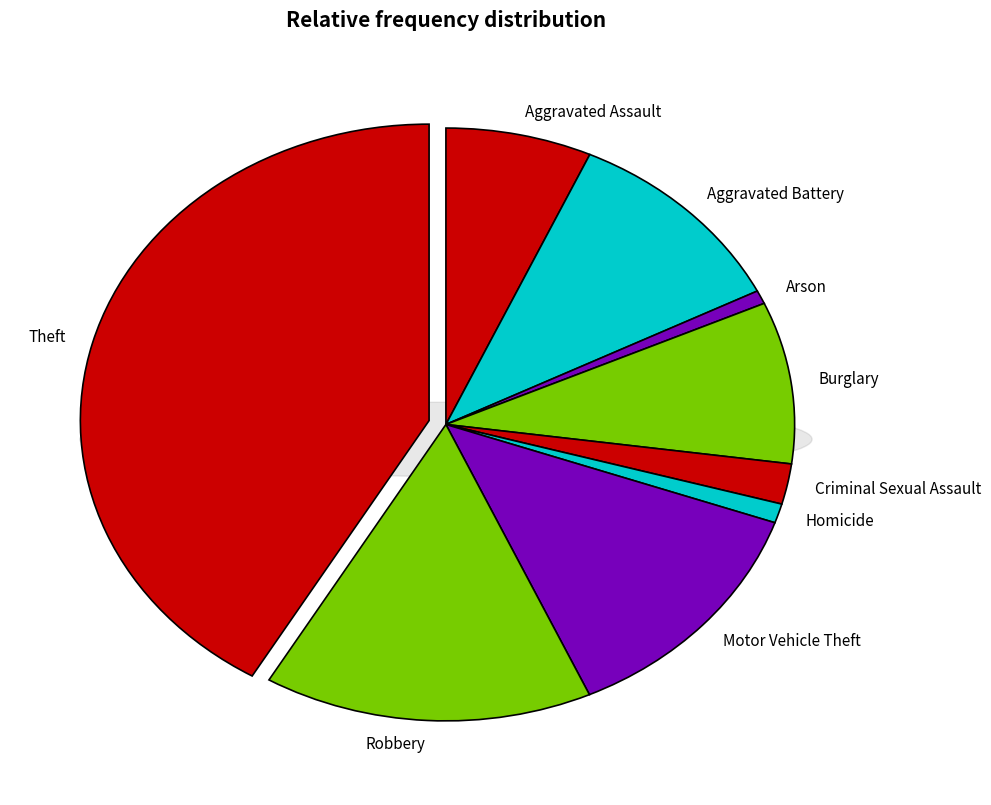

Which has a higher value, Motor Vehicle Theft or Robbery?

Robbery